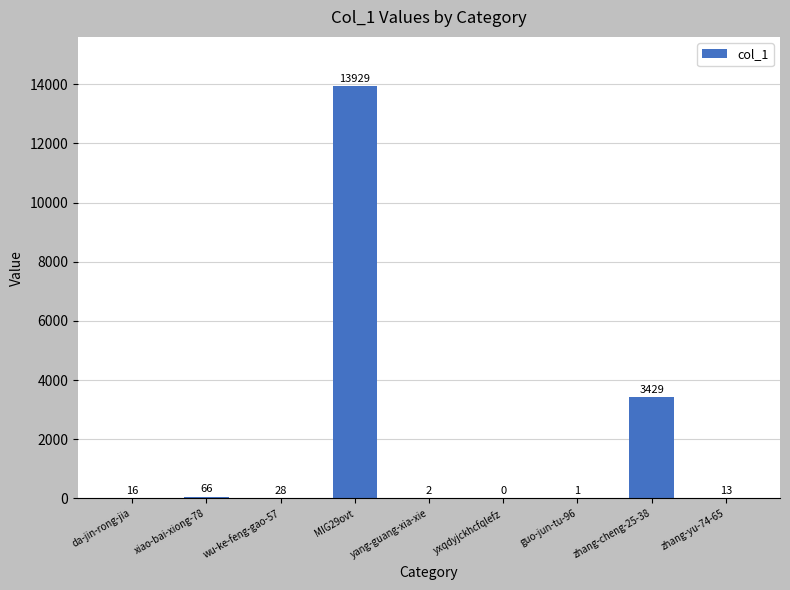

Where is the data nearest to the value 6964?

zhang-cheng-25-38